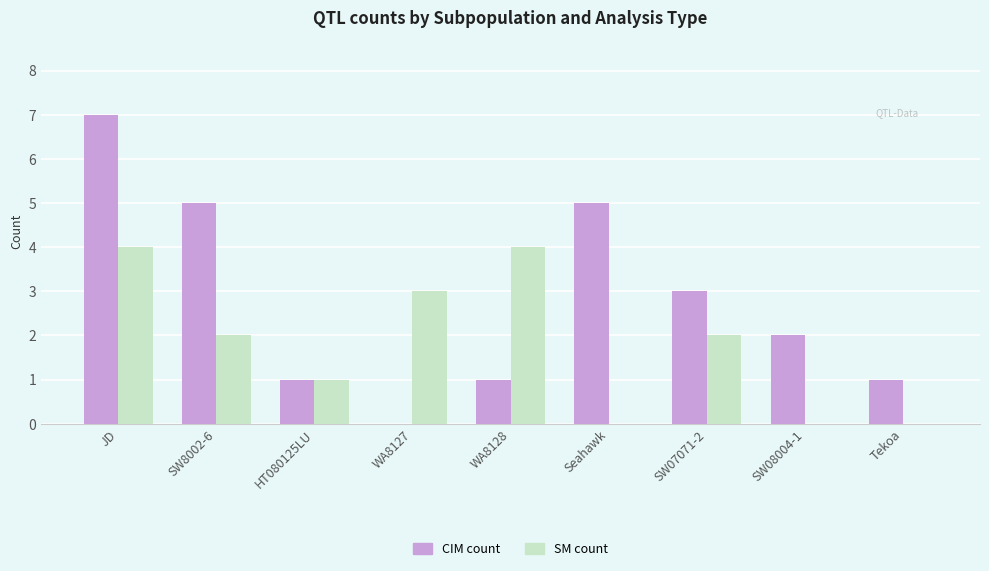

How many data points does each series have?

9